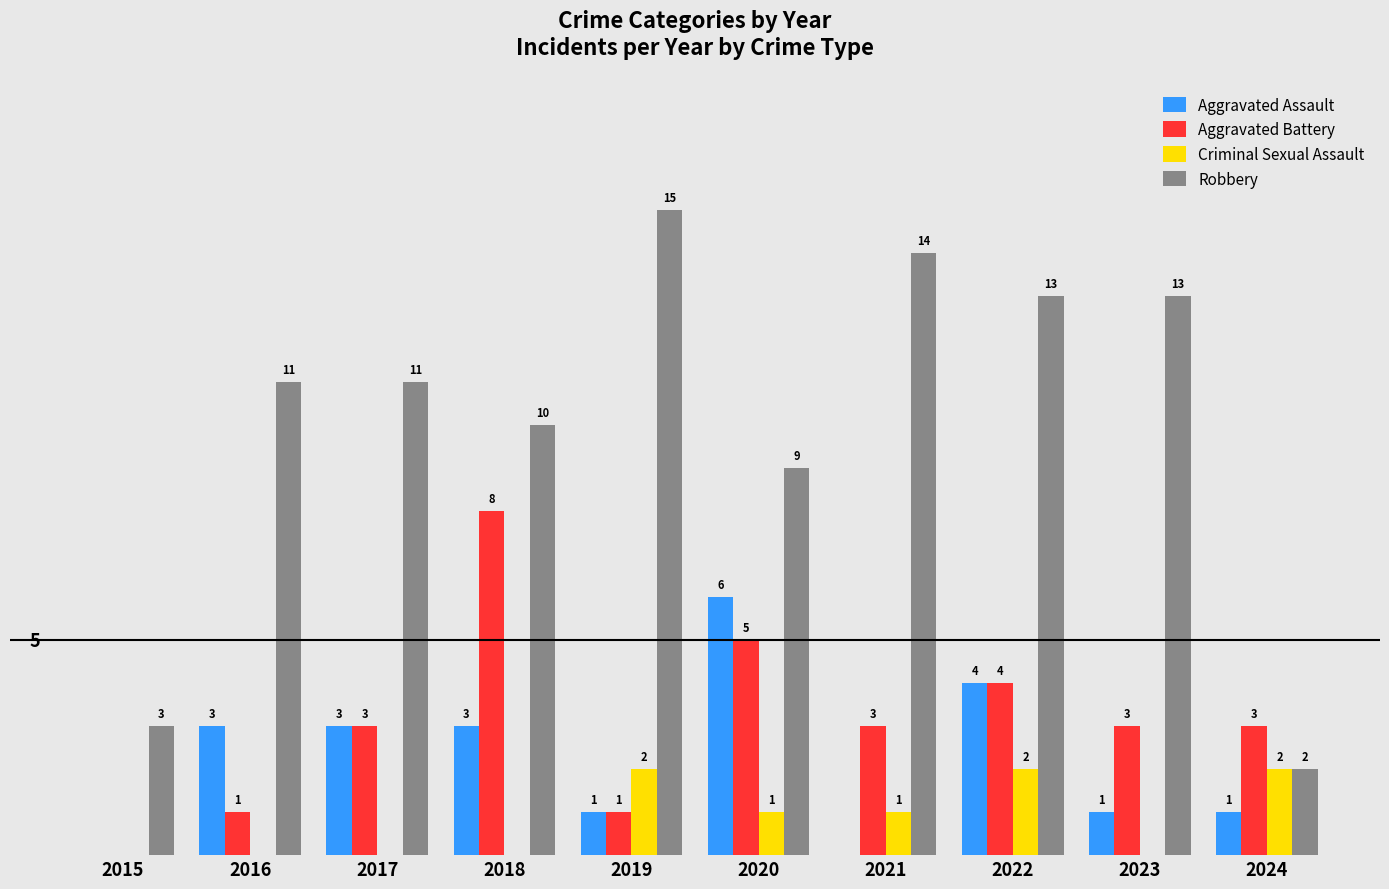

Which series changed the most between 2022 and 2024?

Robbery